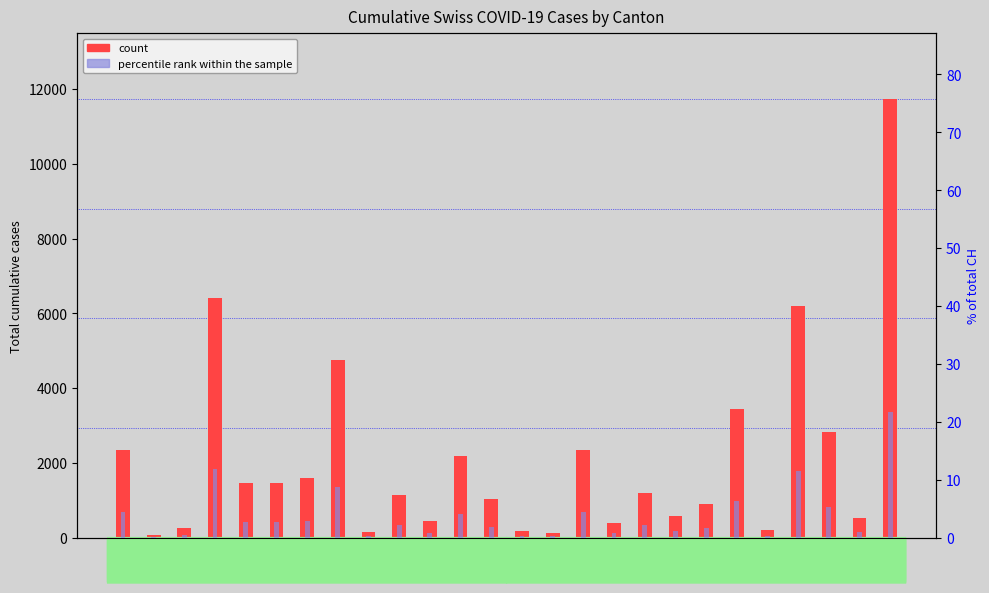

How many groups of bars are there?

26